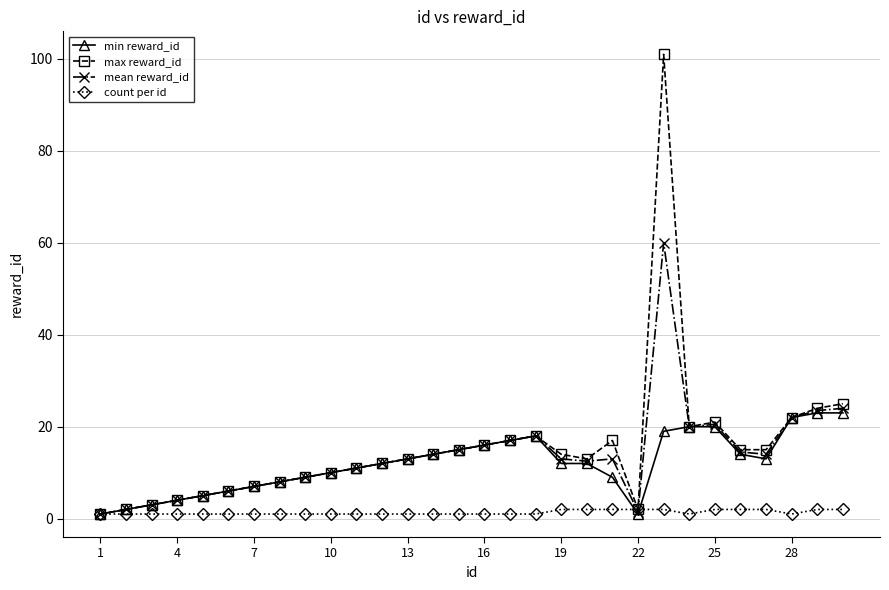

What is the maximum value for max reward_id?

101.0